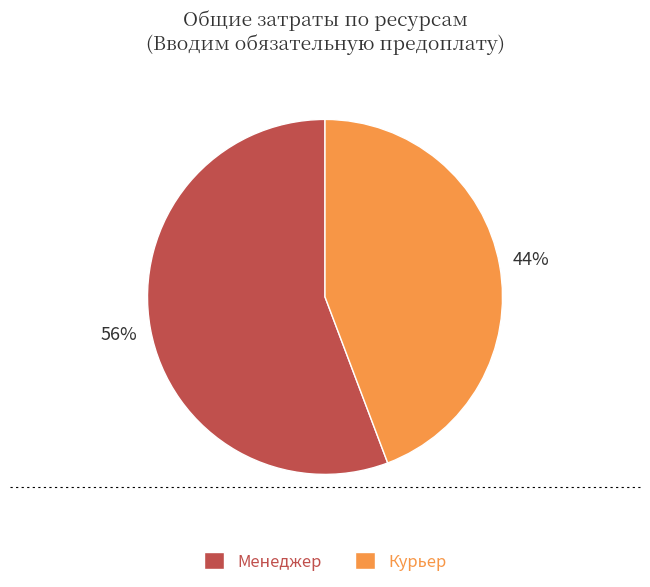

Combined, do Курьер and Менеджер account for over 50%?

Yes